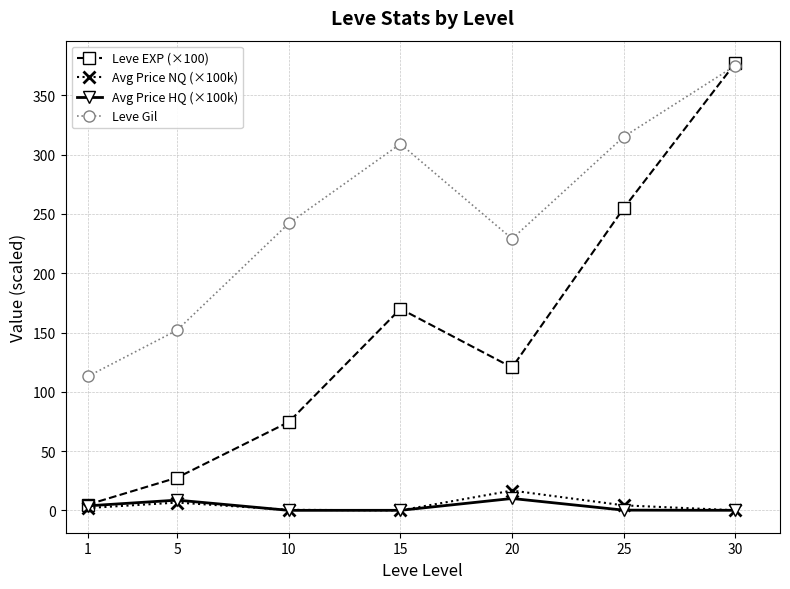

What is the average value of the Avg Price HQ (×100k) series?

3.3